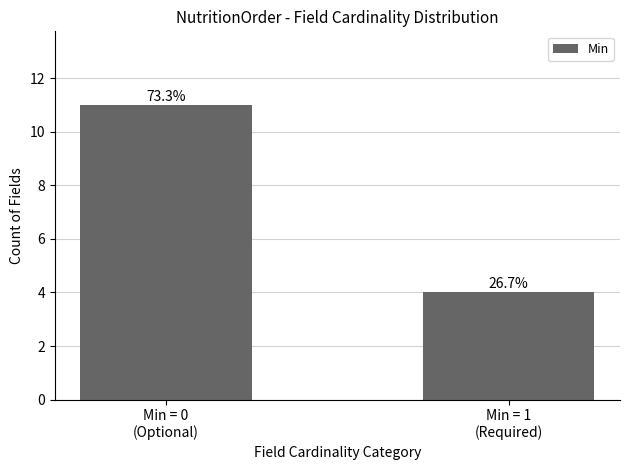

Reading left to right, list all the values displayed in this chart.

11	4